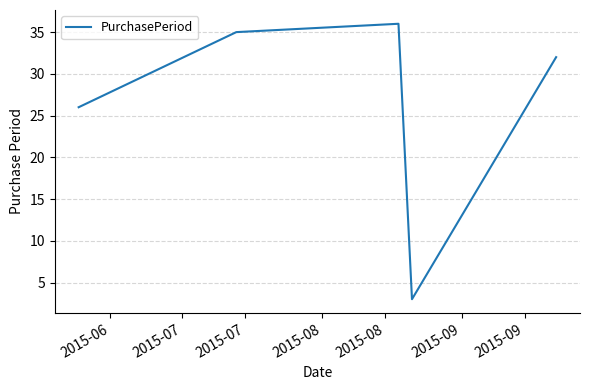

What is the smallest value displayed?

3